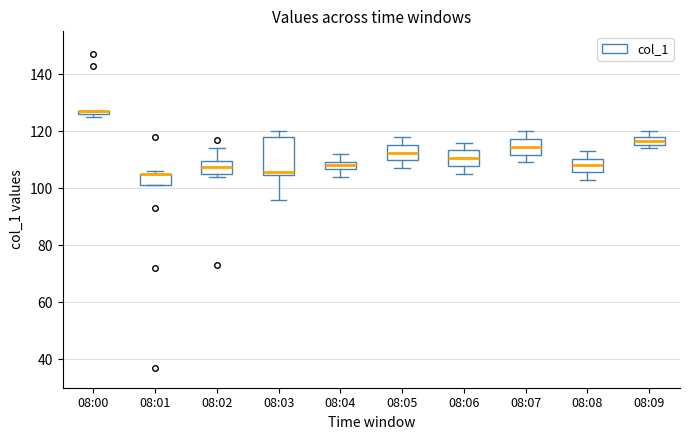

Where does the median line of the box for 08:05 sit on the y-axis? The values are not printed on the chart, so give them approximately, as read against the axis.

112